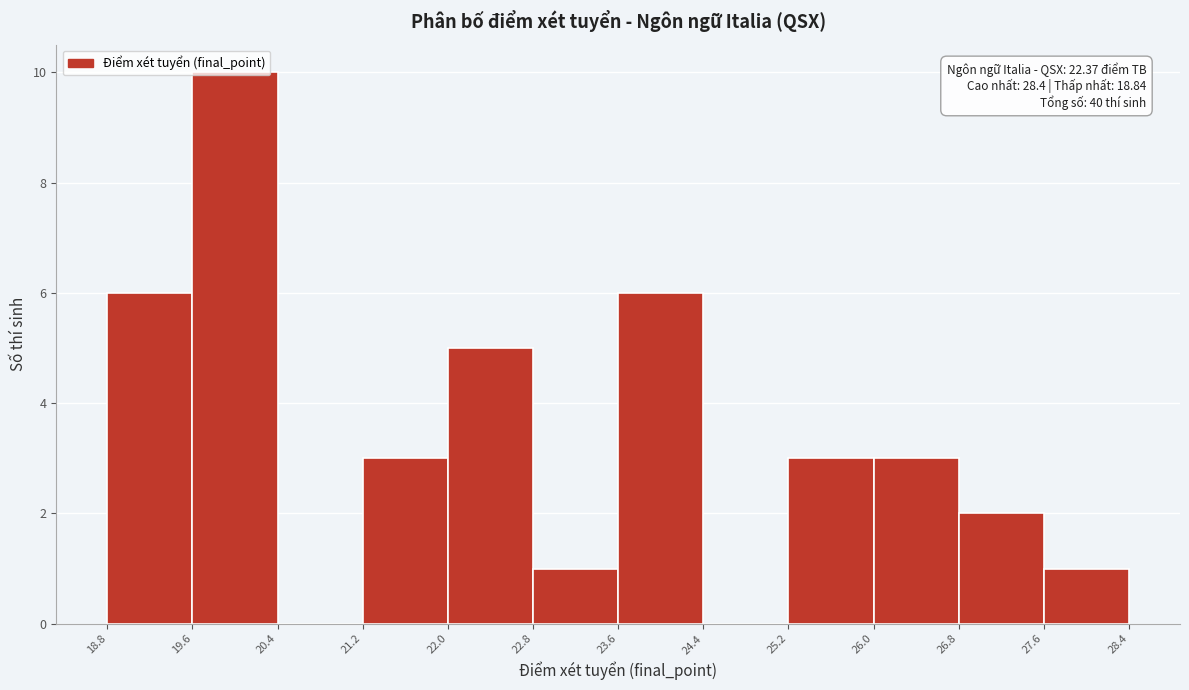

Which range on the x-axis has the tallest bar?

19.6 to 20.4